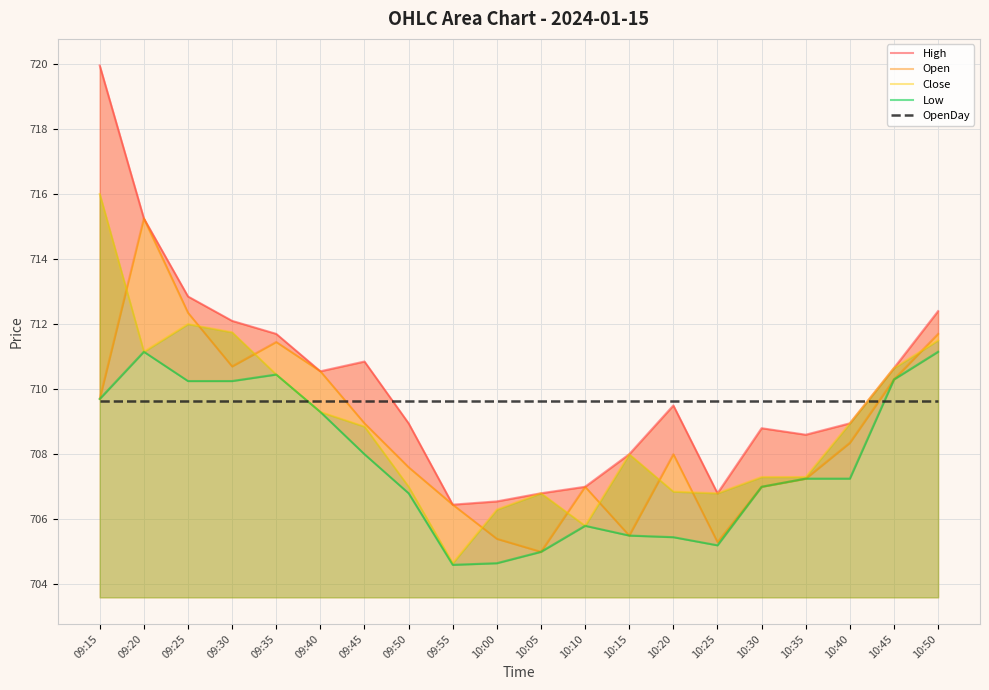

How many series are shown in this chart?

5